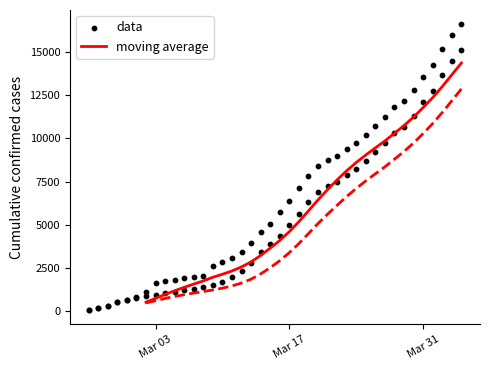

Which series has the widest spread of Y values?

data